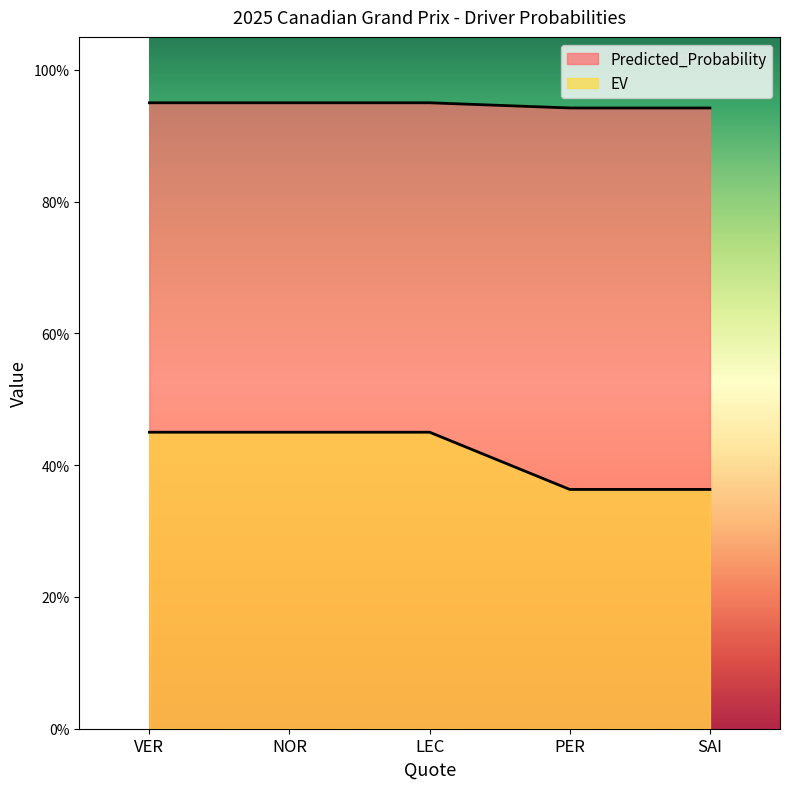

Between PER and NOR, which is larger?

NOR